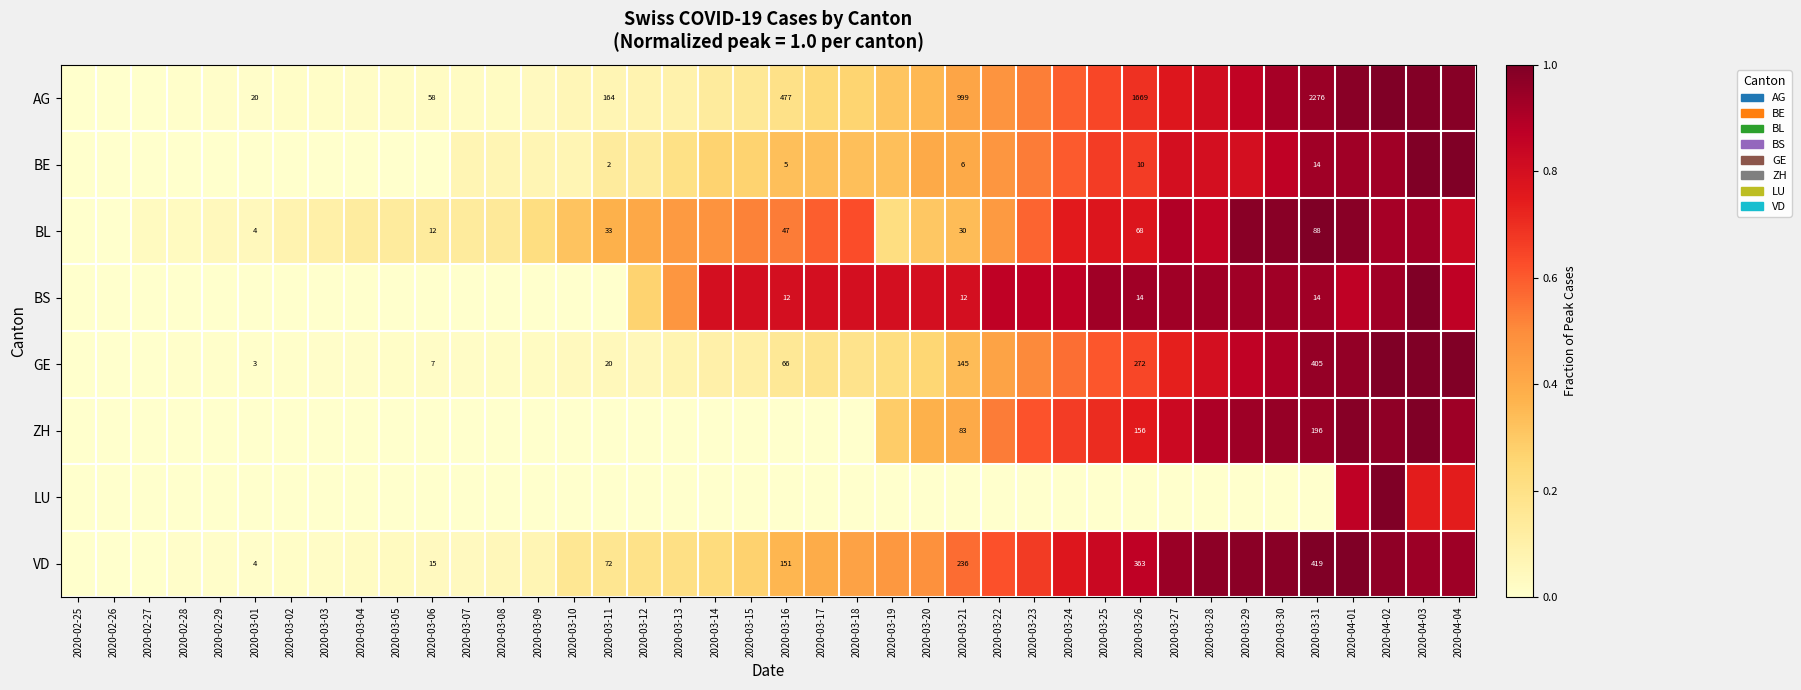

Which label corresponds to the largest value in the chart?

2020-04-02